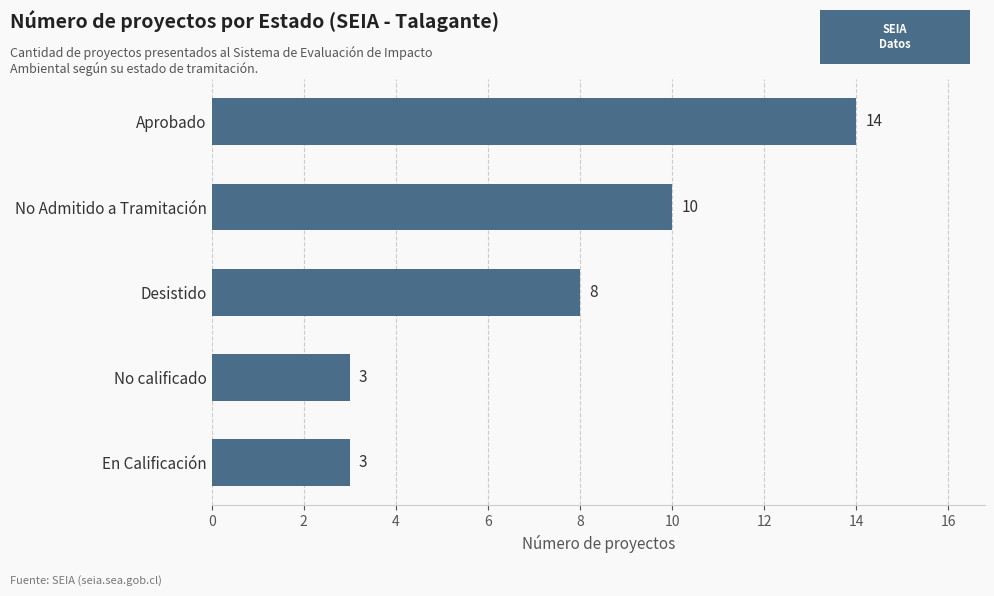

Is it true that the value at En Calificación is 1?

False